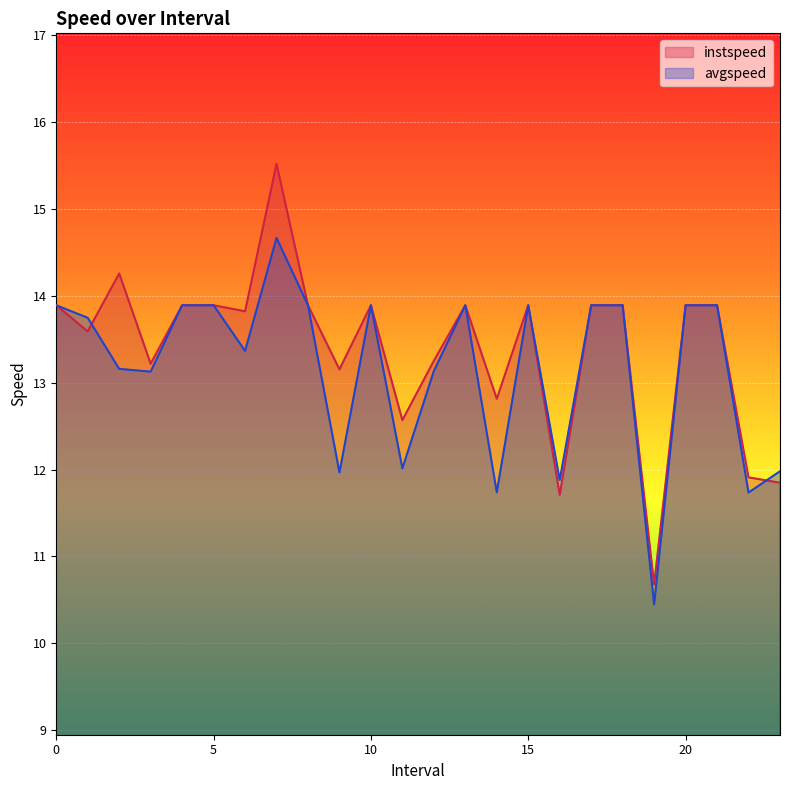

How many interior local valleys does the avgspeed series have?

8